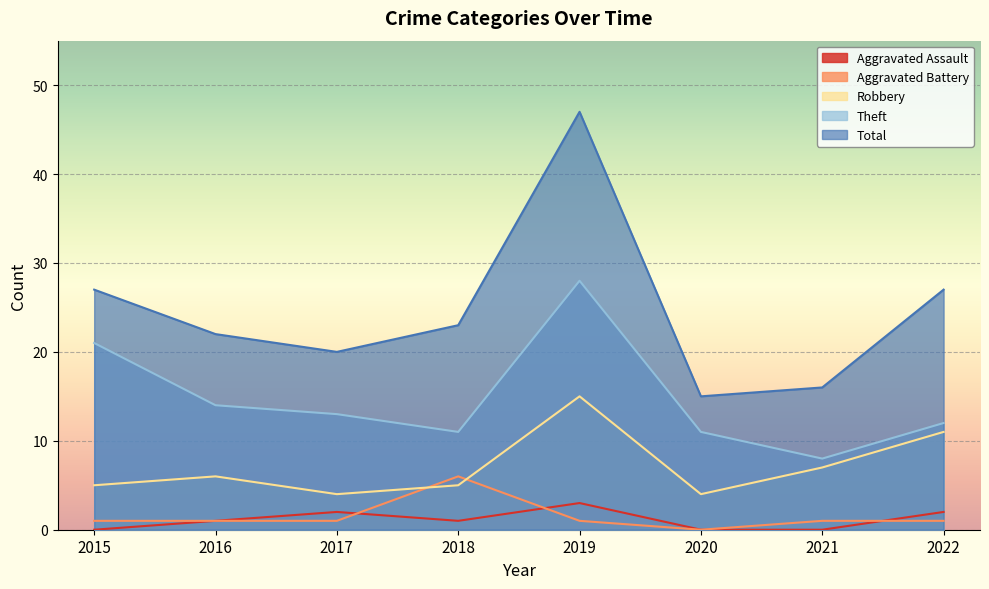

Which series has the largest total across all categories?

Total